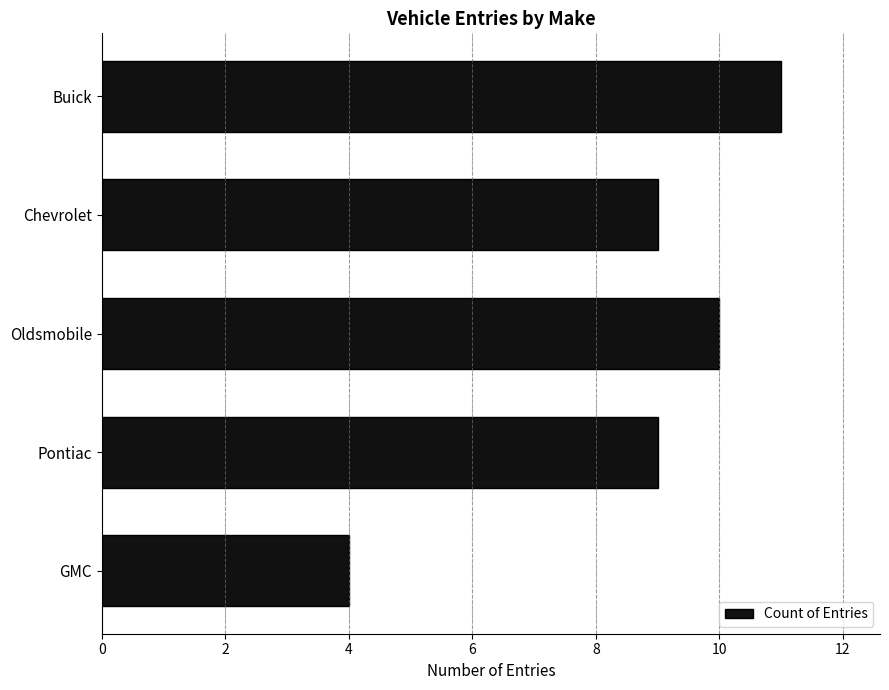

Does the chart contain any negative values?

No